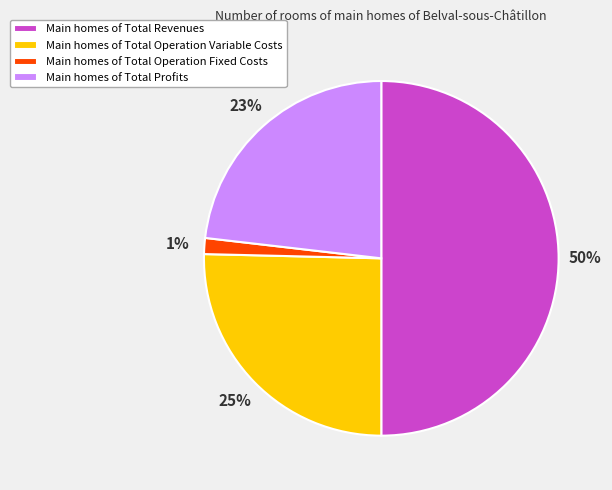

Combined, do Main homes of Total Operation Variable Costs and Main homes of Total Revenues account for over 50%?

Yes